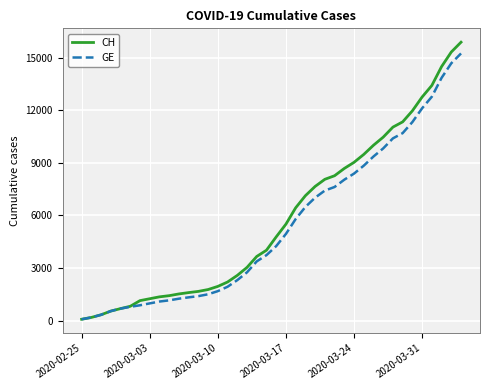

What is the minimum value for GE?

73